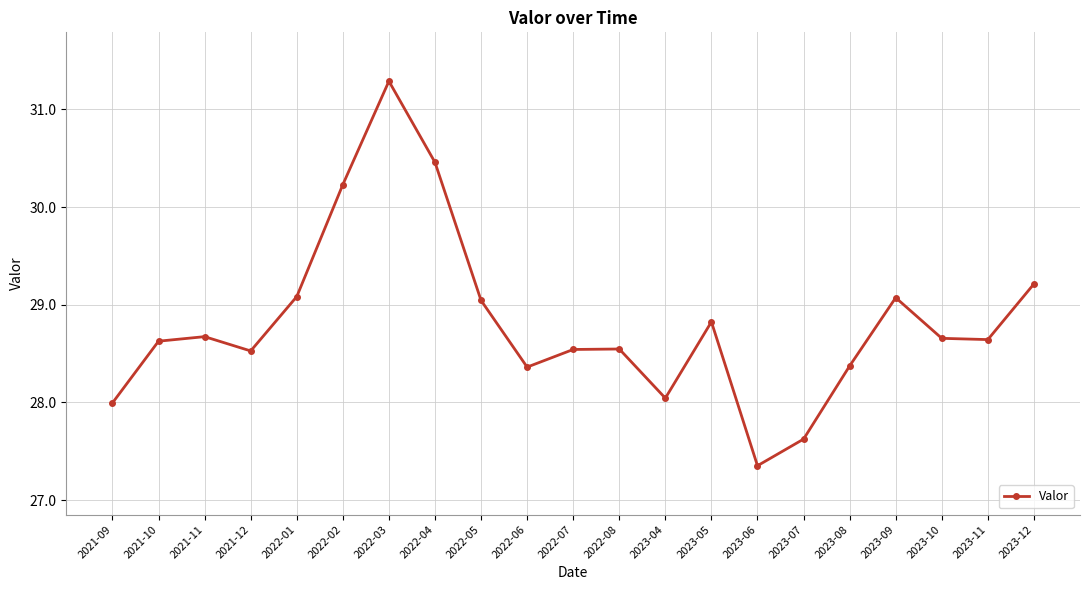

What is the label of the 16th point from the left?

2023-07